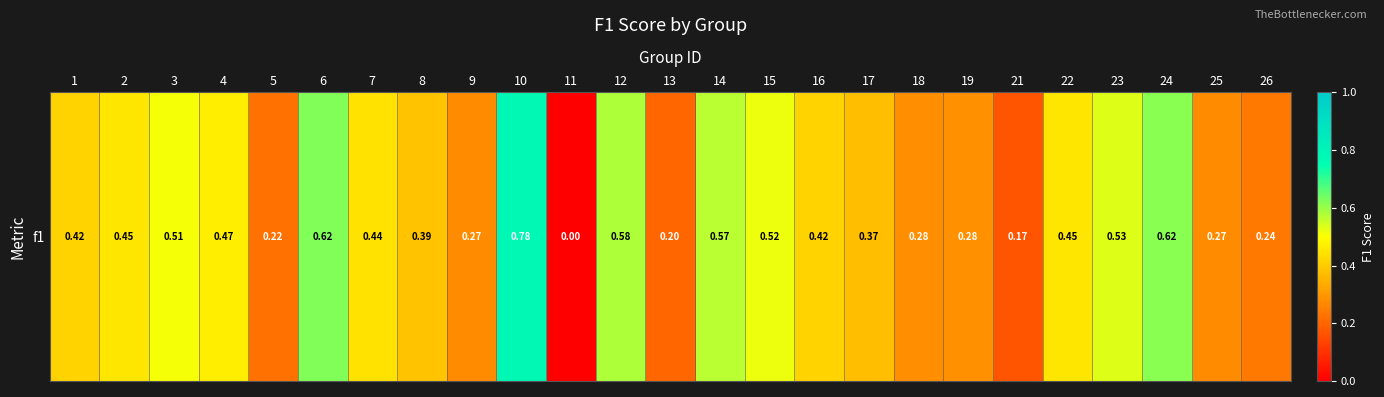

Which label corresponds to the smallest value in the chart?

11